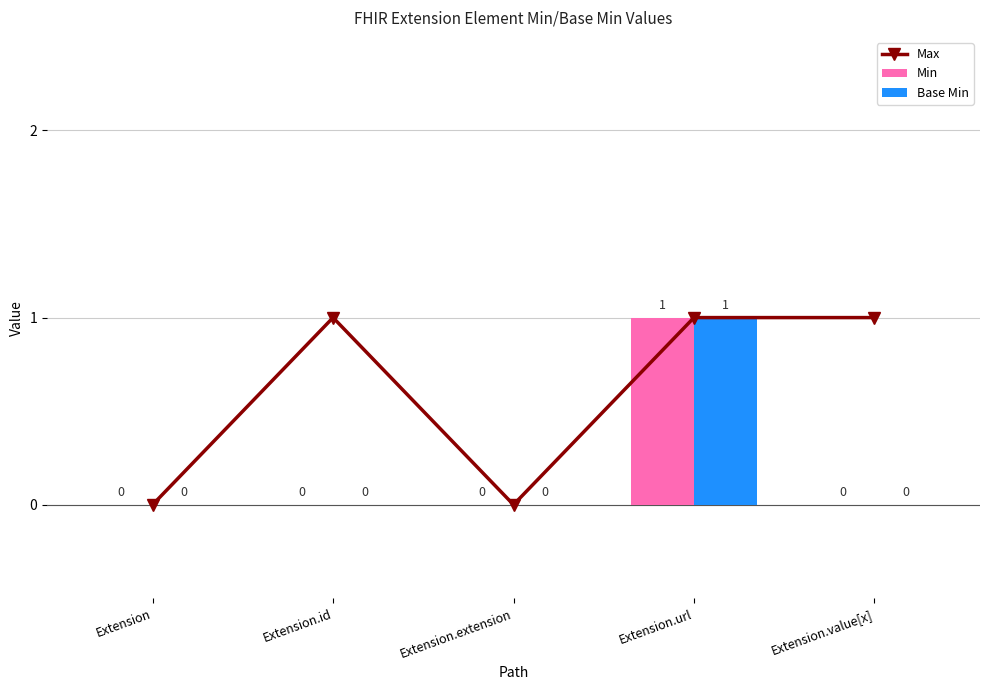

The value of Min at Extension is 1. True or false?

False